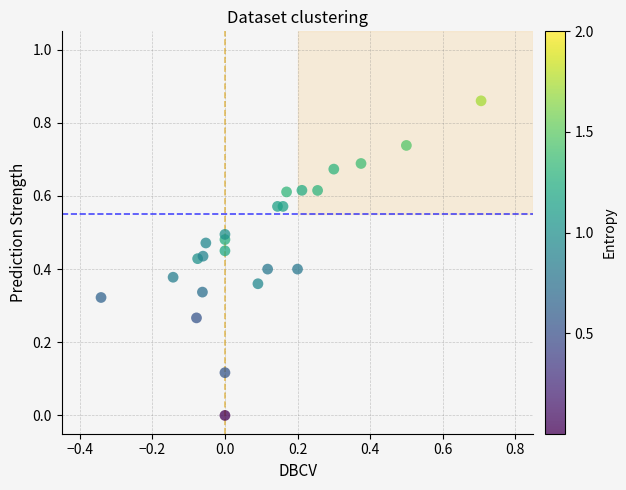

What is the range of X values (max minus min)?

1.0